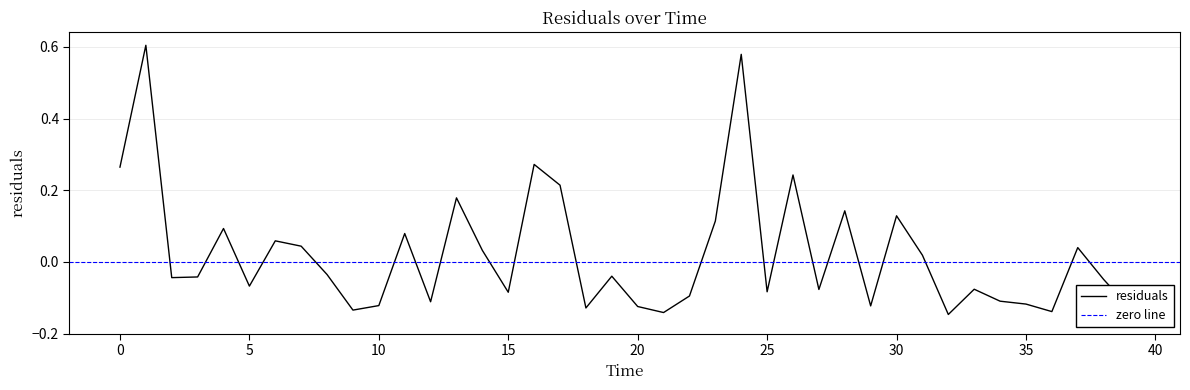

Read the value at 29.0.

-0.1